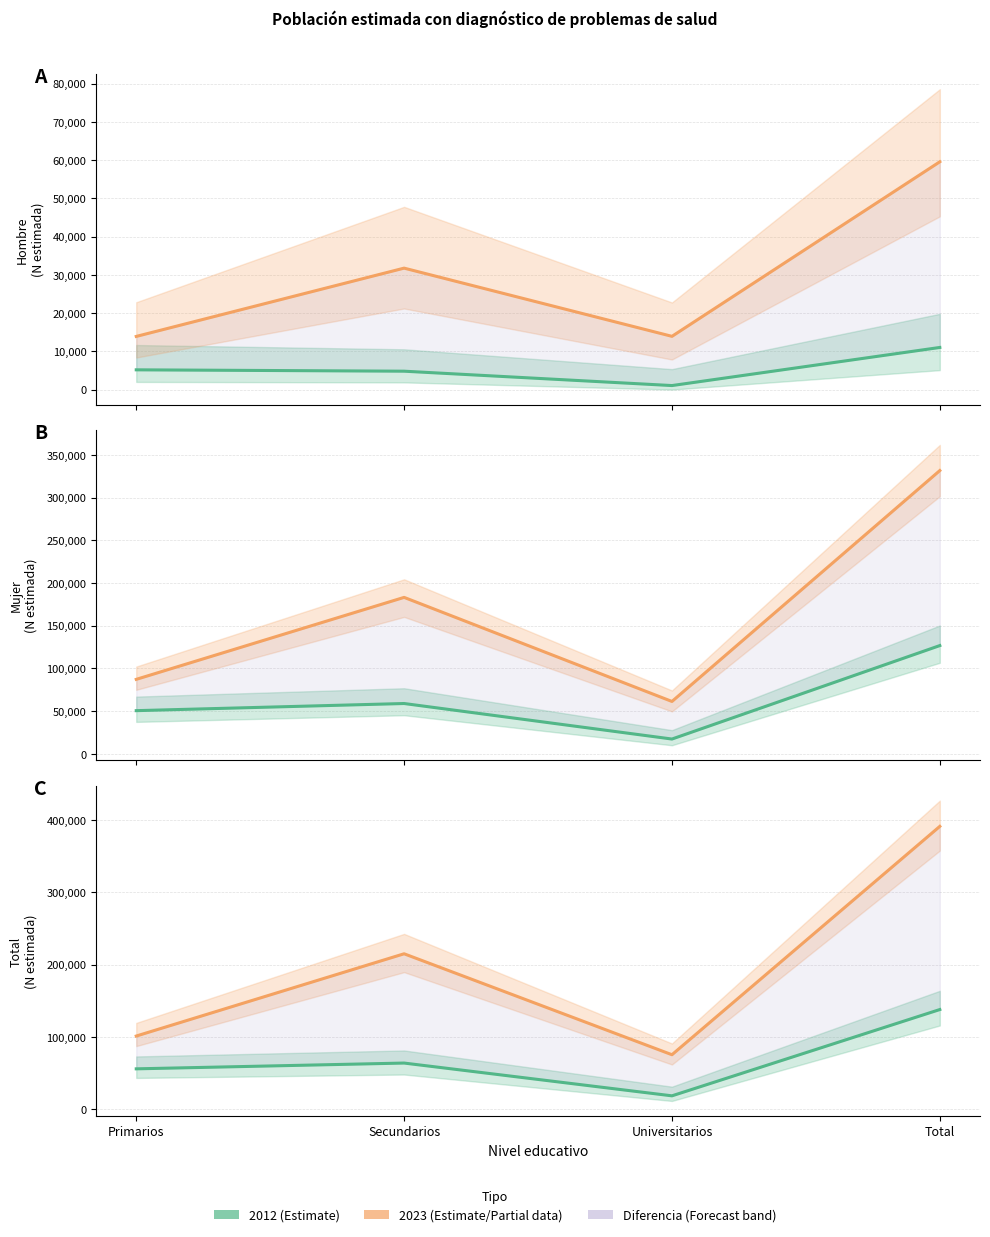

Which series has the widest spread of values?

2023 (Partial data)